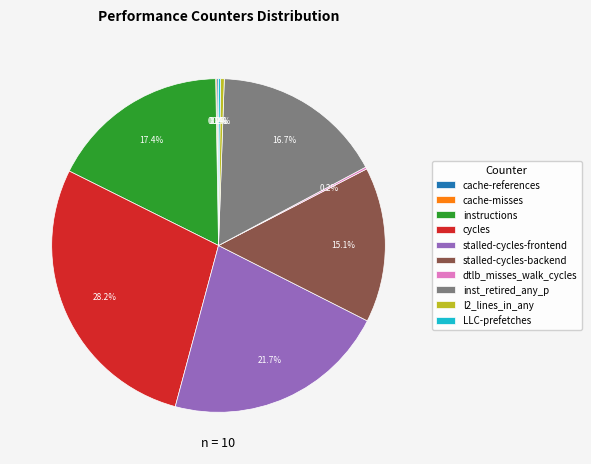

What percentage is NOT represented by stalled-cycles-backend?

84.9%